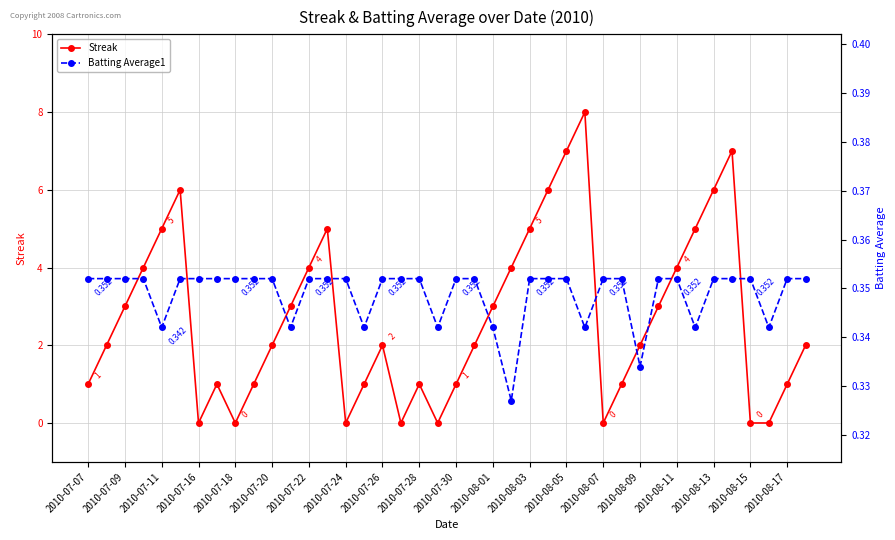

What is the average value of the Batting Average1 series?

0.3